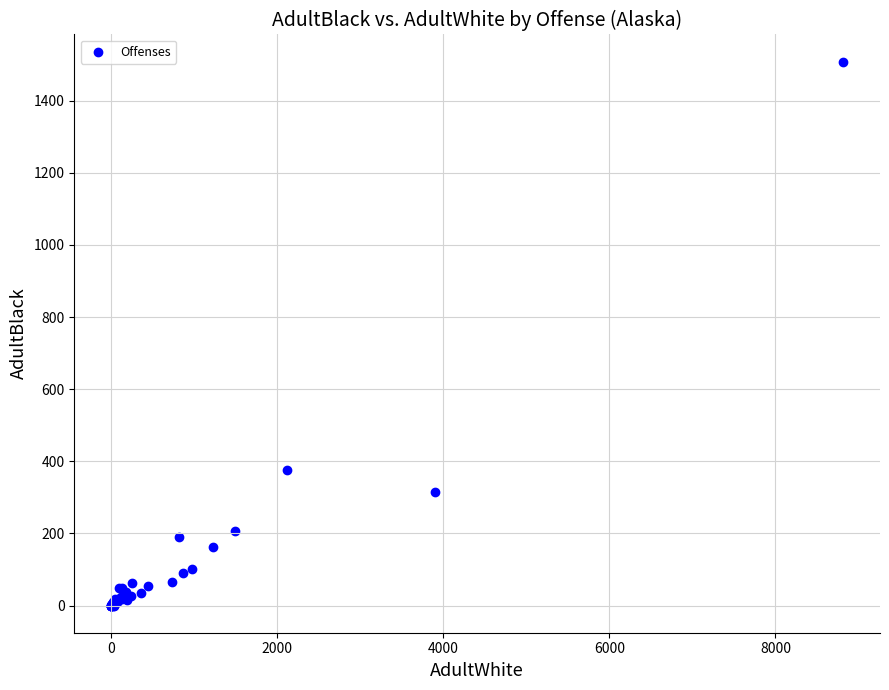

What Y value in the scatter plot is closest to 754?

376